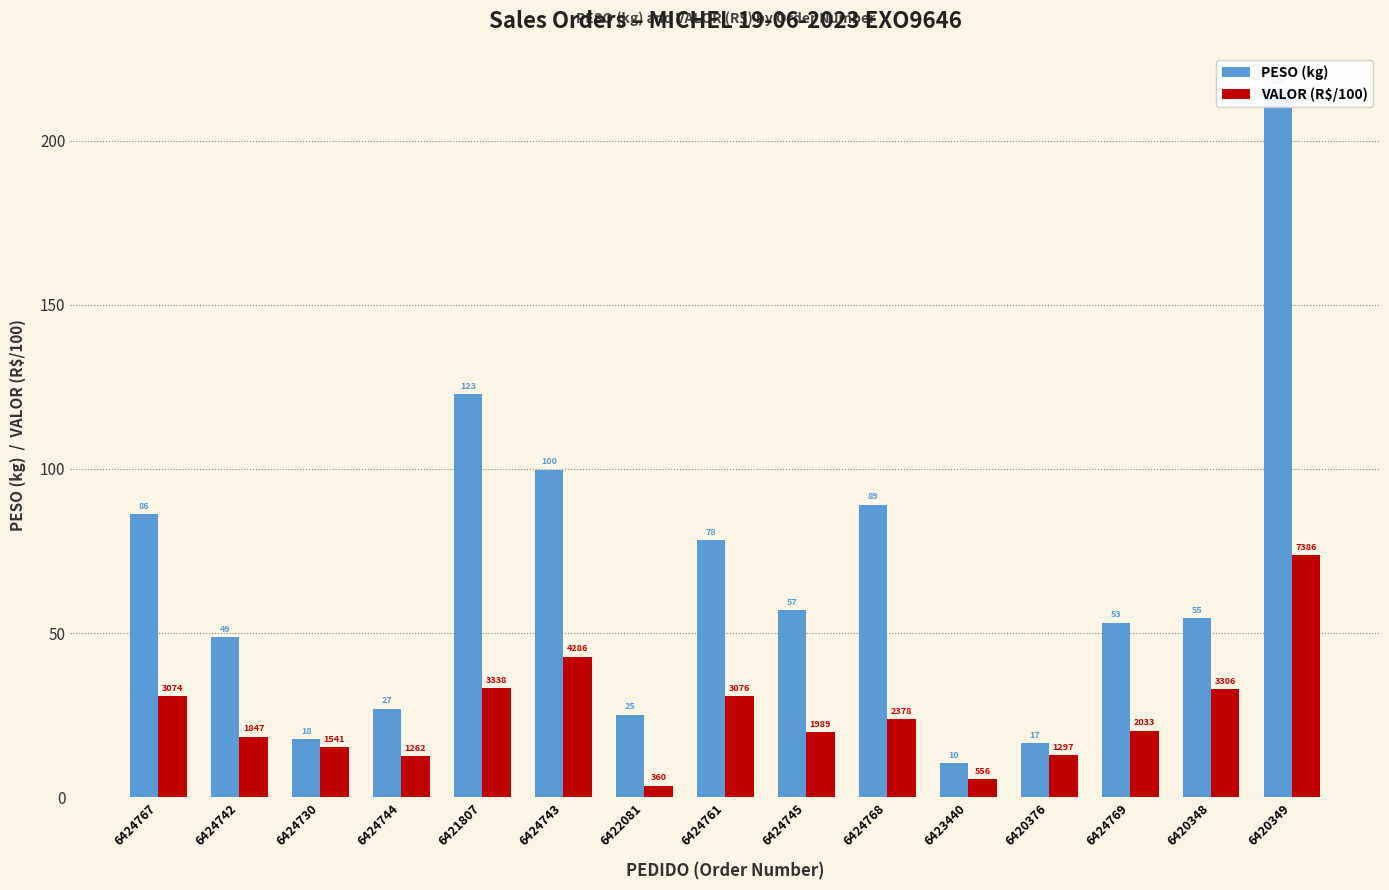

What is the value of the PESO (kg) bar at the 8th from the left?

78.4